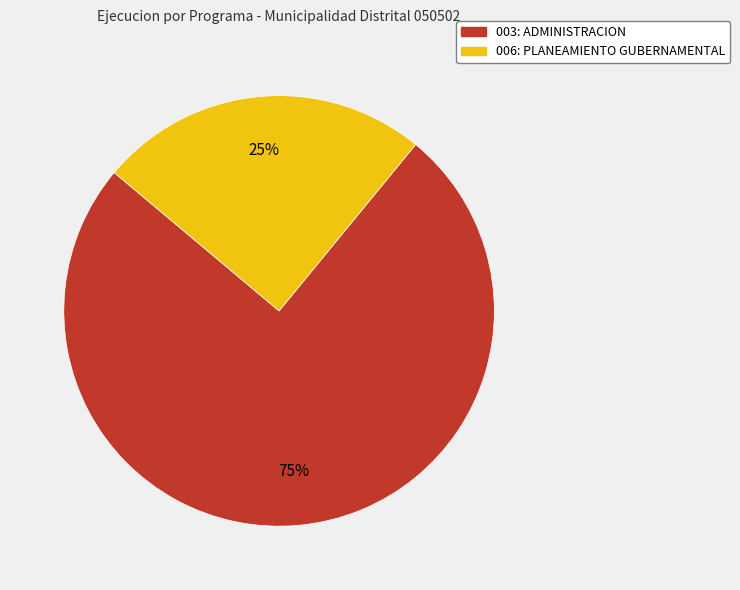

How many segments does this pie chart have?

2